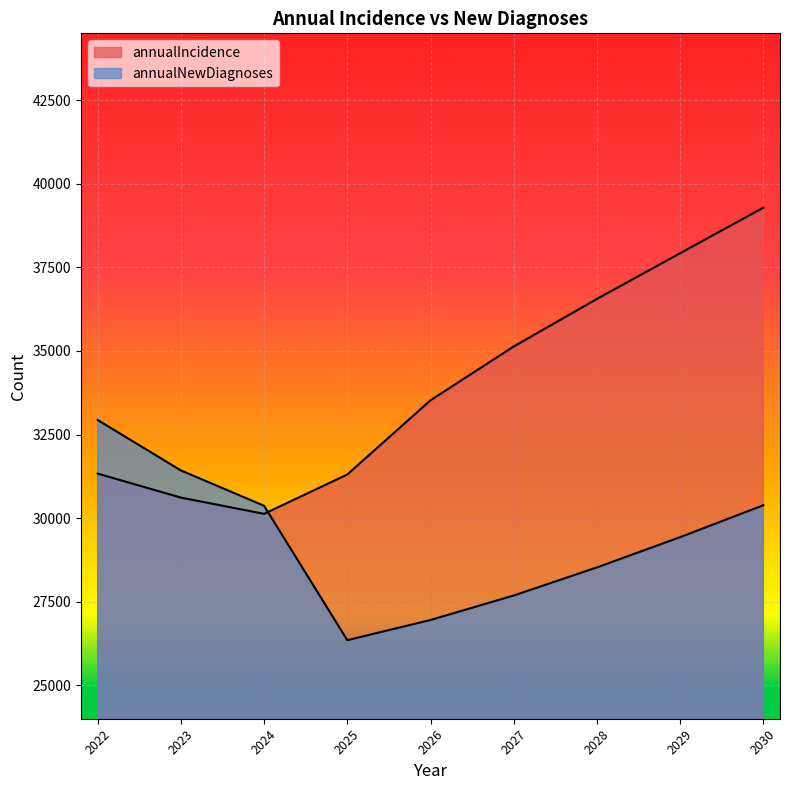

What is the value of the annualNewDiagnoses point at the 6th from the left?

27686